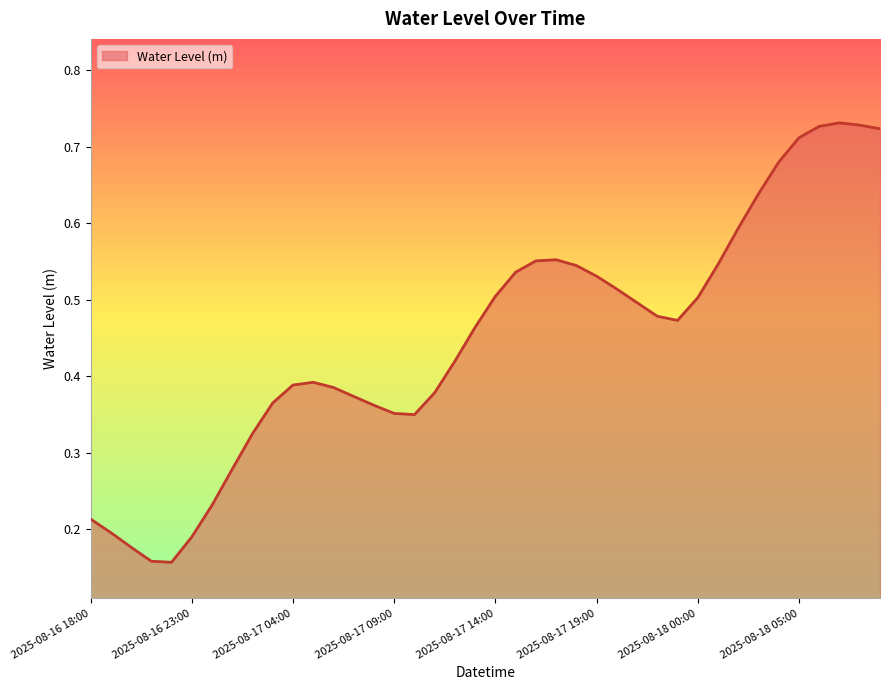

How many lines are shown in the chart?

1